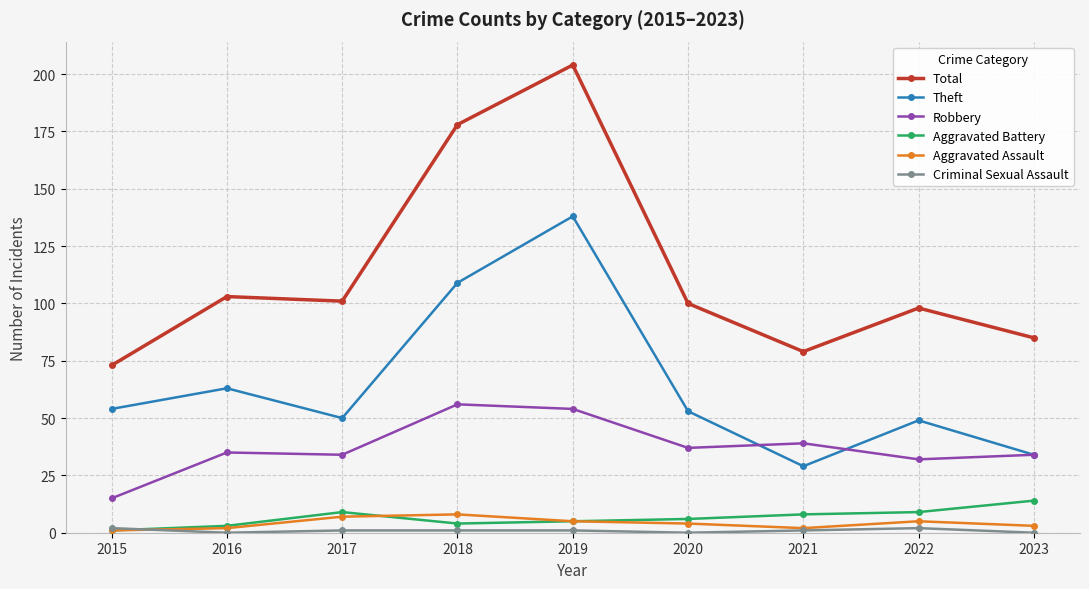

Which series changed the most between 2017 and 2018?

Total